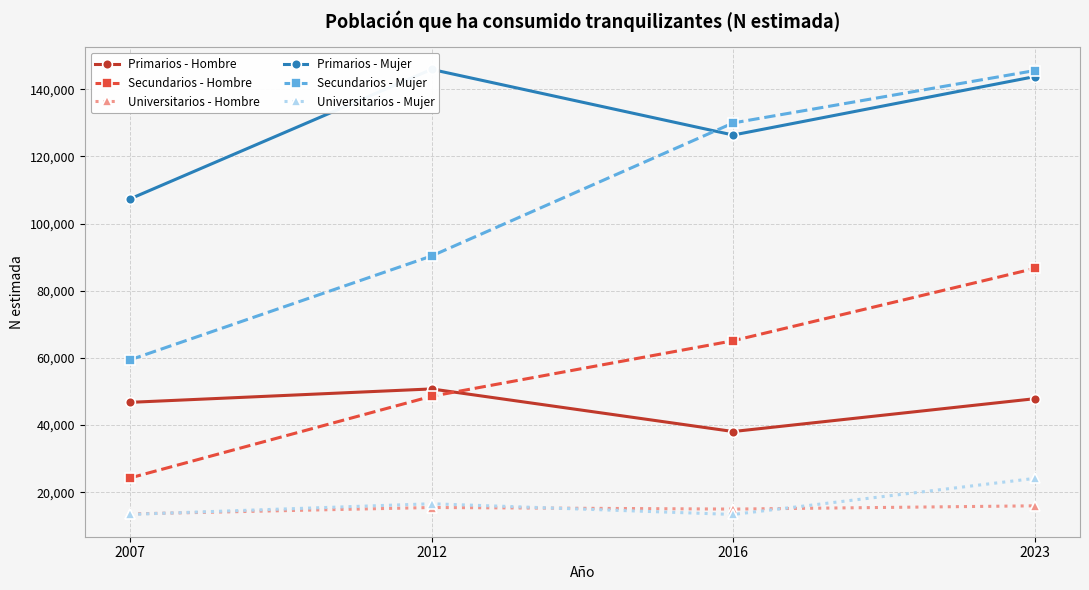

What is the sum of the Universitarios - Mujer values at 2007 and 2012?

29972